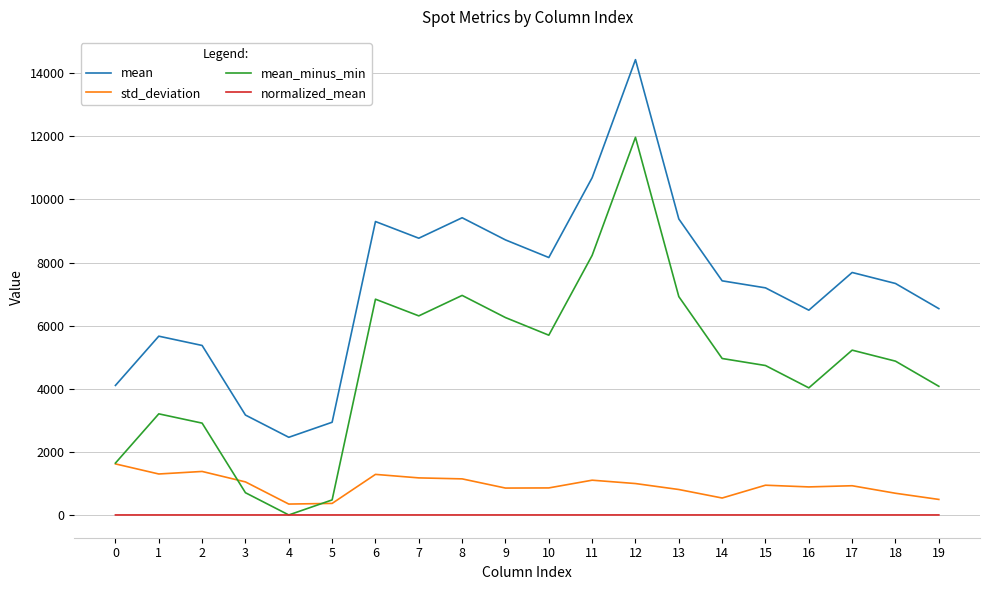

At 18, list the series in order from largest to smallest.

mean, mean_minus_min, std_deviation, normalized_mean